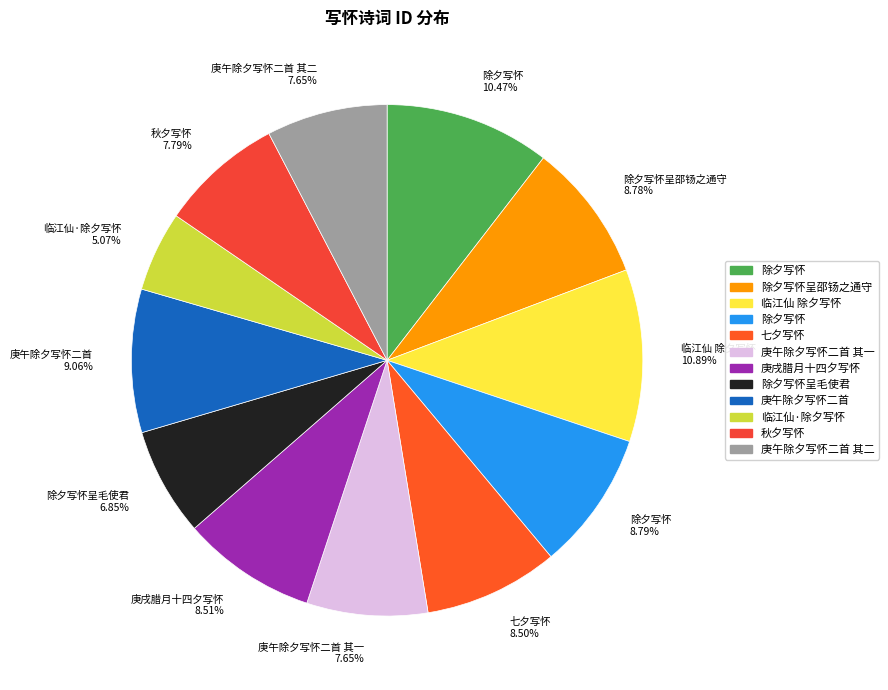

Is the sum of 庚午除夕写怀二首 9.06% and 除夕写怀呈毛使君 6.85% greater than half?

No